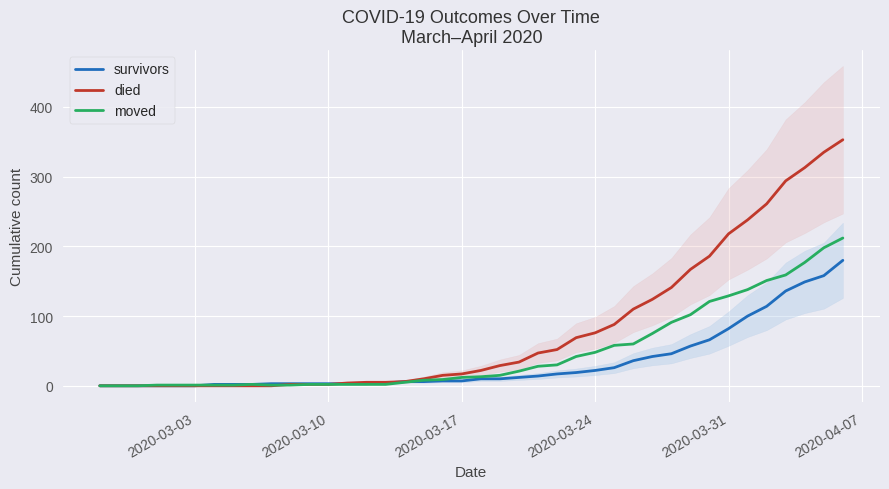

Reading left to right, extract all data points from this chart.

survivors: 0	0	0	0	0	0	2	2	2	3	3	3	3	3	3	4	6	6	7	7	10	10	12	14	17	19	22	26	36	42	46	57	66	82	100	114	136	149	158	180
died: 0	0	0	0	0	0	0	0	0	0	2	2	2	4	5	5	6	10	15	17	22	29	34	47	52	69	76	88	110	124	141	167	186	218	238	261	294	313	335	353
moved: 0	0	0	1	1	1	1	1	2	1	1	2	2	2	2	2	5	8	9	12	13	15	21	28	30	42	48	58	60	75	91	102	121	129	138	151	159	177	198	212